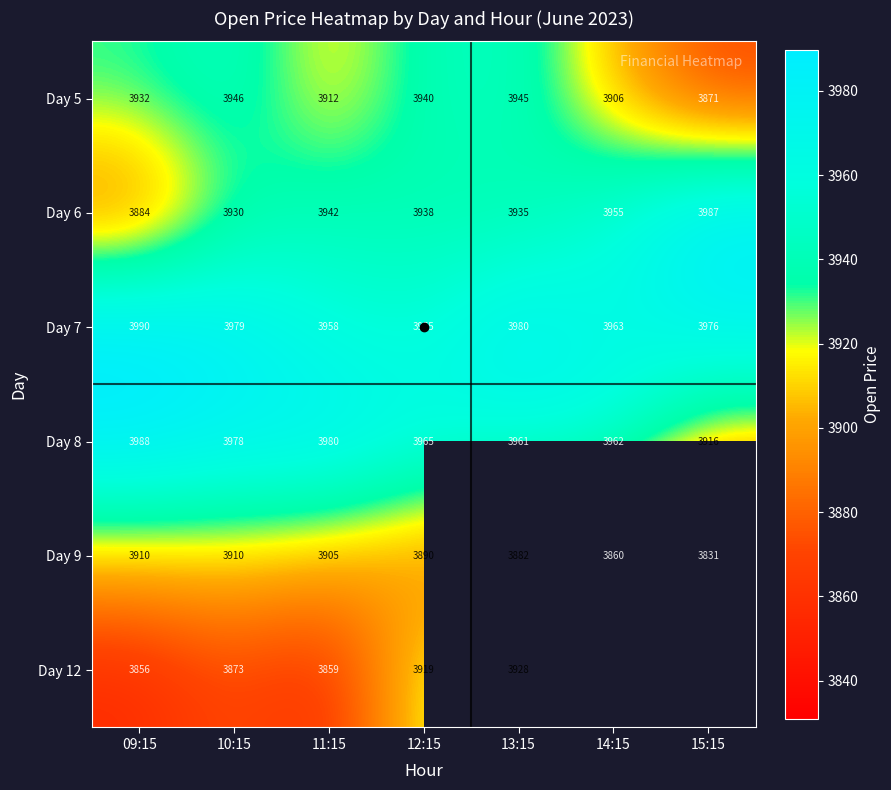

The Day 9 series shows 6252.1 at 09:15. True or false?

False